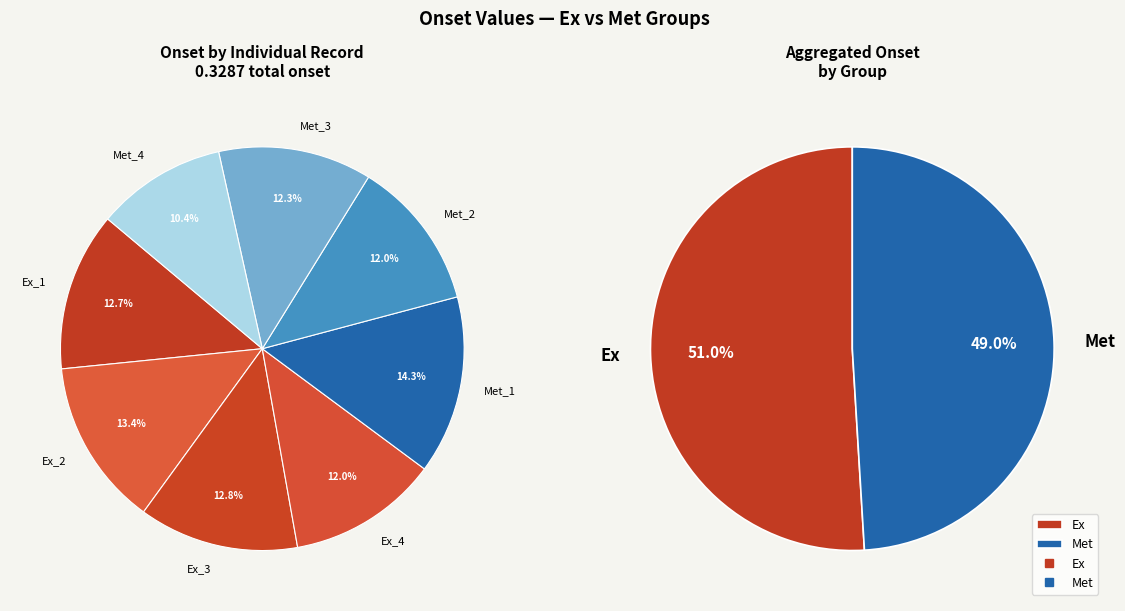

What is the smallest slice in the pie chart?

Met